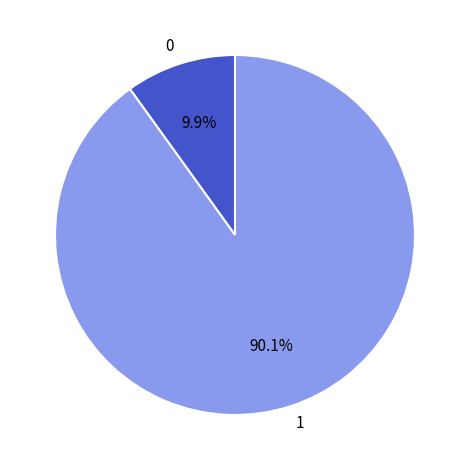

To the nearest percent, what is the combined percentage of 0 and 1?

100%